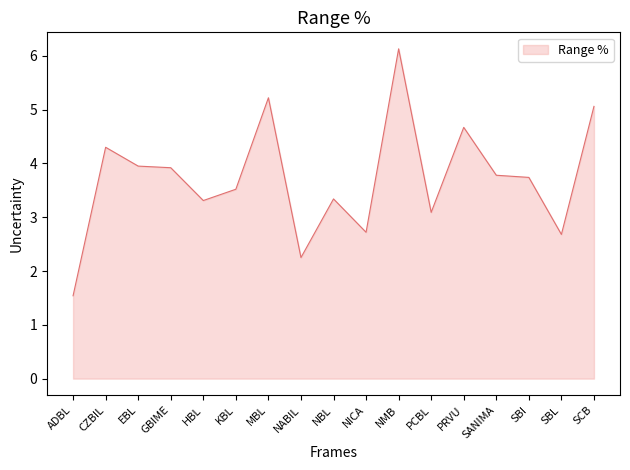

At which label does the data first exceed 3?

CZBIL